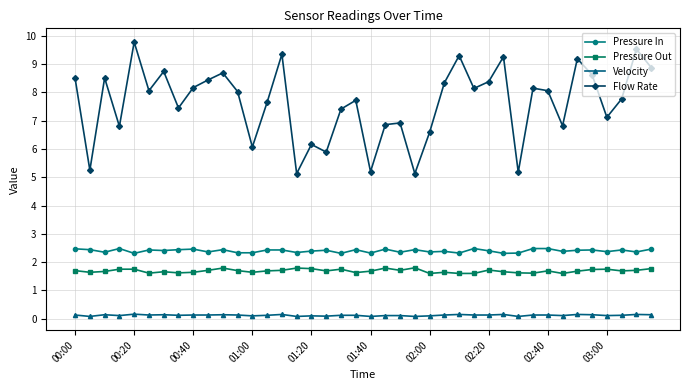

At how many categories does at least one series exceed 9?

6